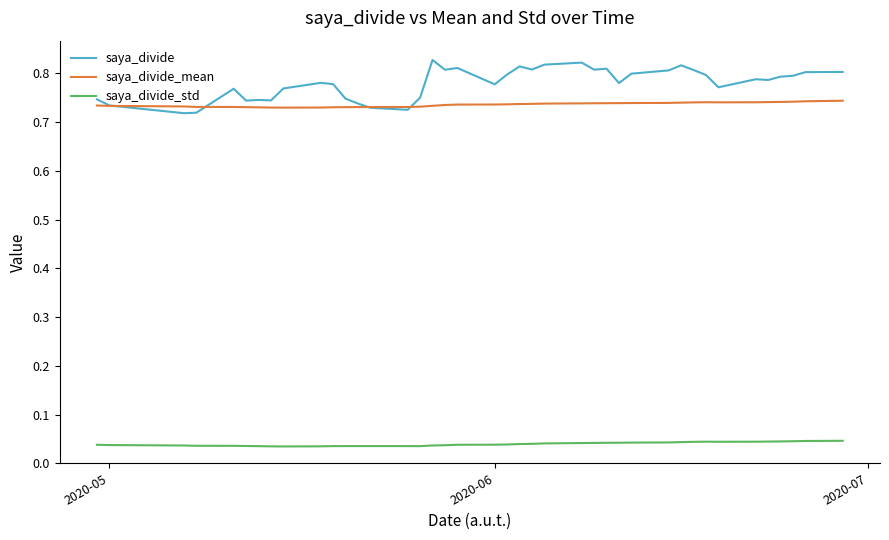

True or false: saya_divide and saya_divide_std intersect in this chart.

False